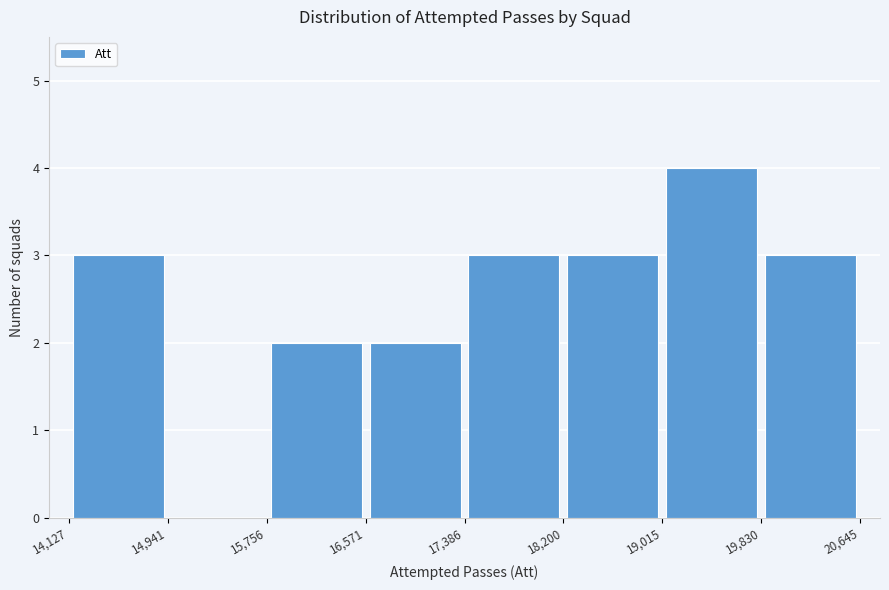

Reading left to right, list every bar in this chart as the range it spans on the x-axis followed by its height. The values are not printed on the chart, so give them approximately, as read against the axis.

14,127 to 14,941: 3
14,941 to 15,756: 0
15,756 to 16,571: 2
16,571 to 17,386: 2
17,386 to 18,200: 3
18,200 to 19,015: 3
19,015 to 19,830: 4
19,830 to 20,645: 3